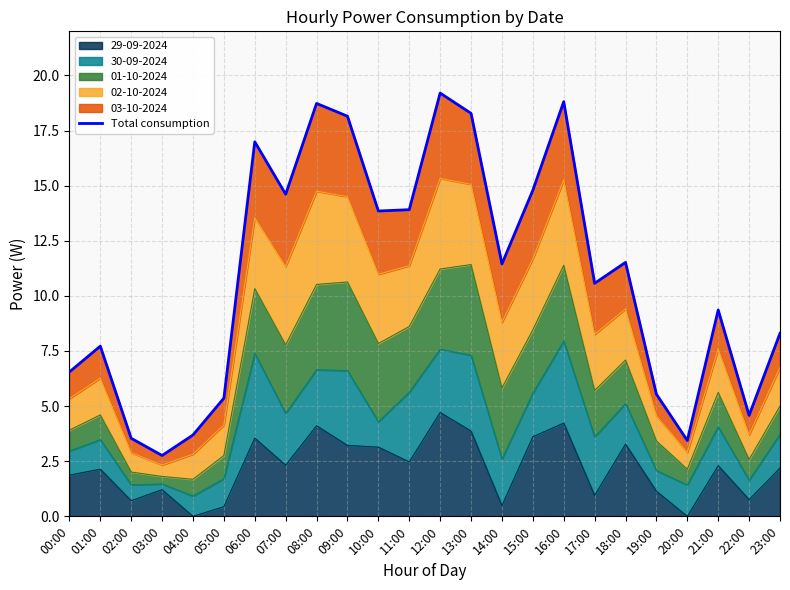

What is the smallest value displayed?

2.8